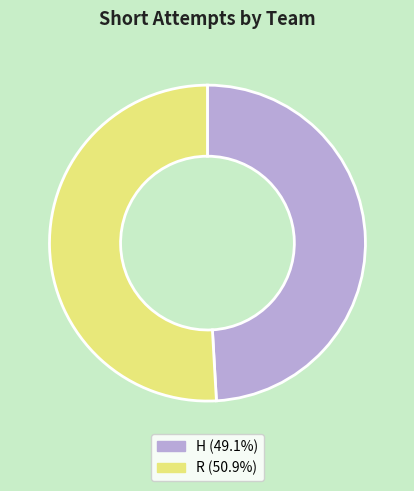

Is the sum of H and R greater than half?

Yes